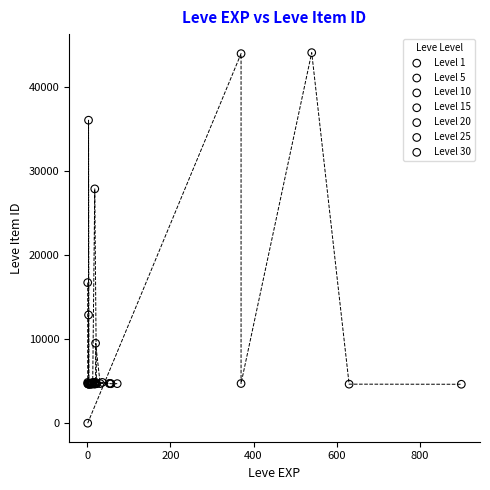

Which series reaches the minimum Y coordinate?

Level 1